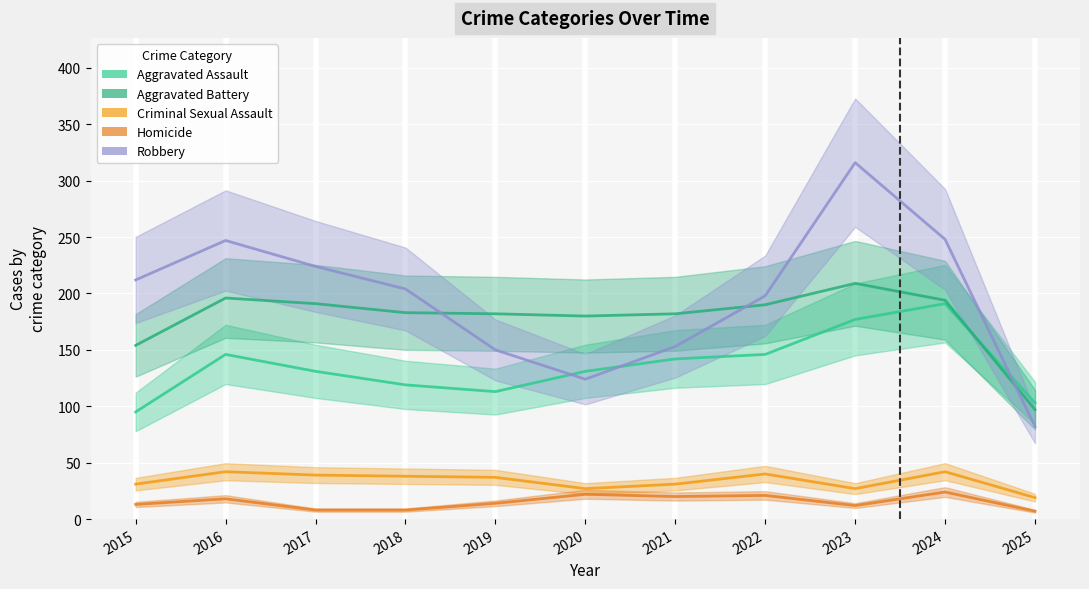

At 2023, list the series in order from largest to smallest.

Robbery, Aggravated Battery, Aggravated Assault, Criminal Sexual Assault, Homicide